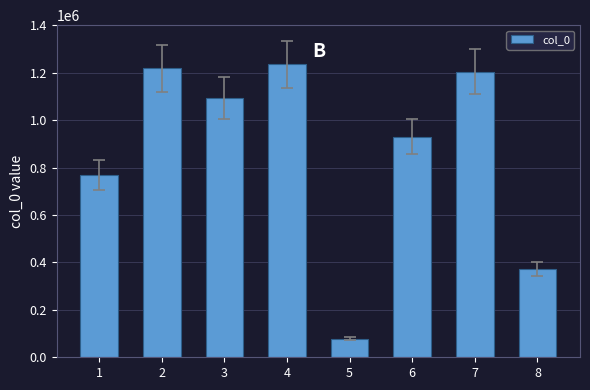

Rank the categories by value from highest to lowest.

4, 2, 7, 3, 6, 1, 8, 5